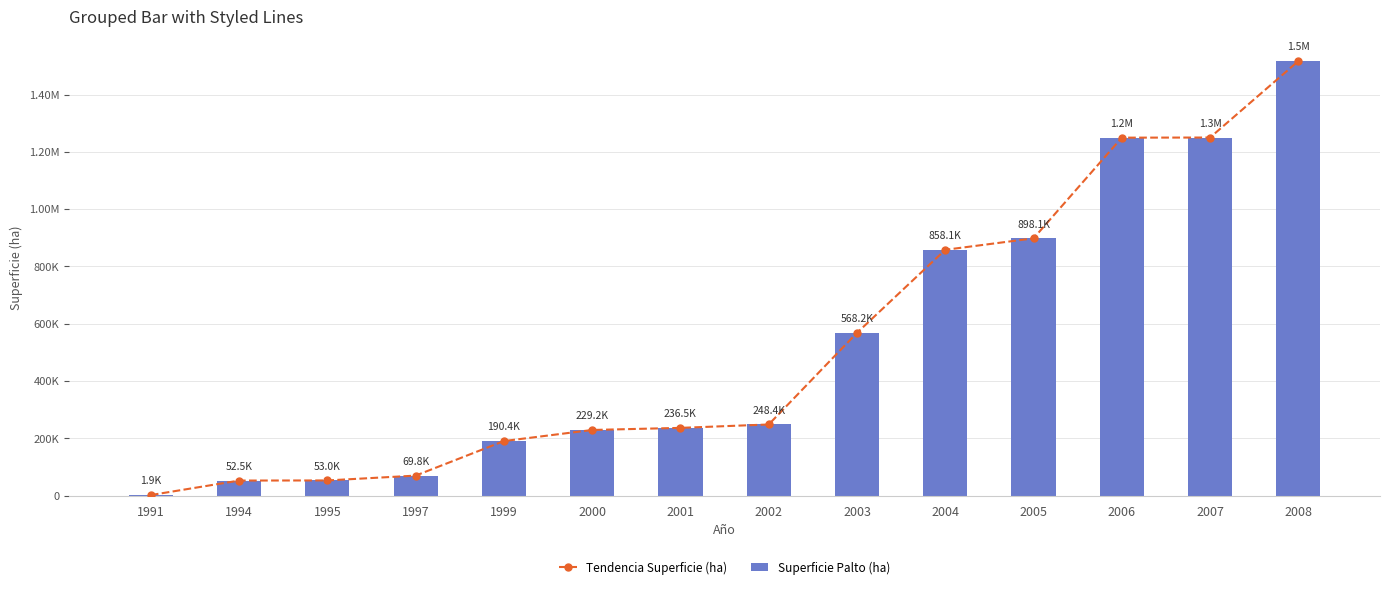

The value of Tendencia Superficie (ha) at 2003 is 568248.1. True or false?

True